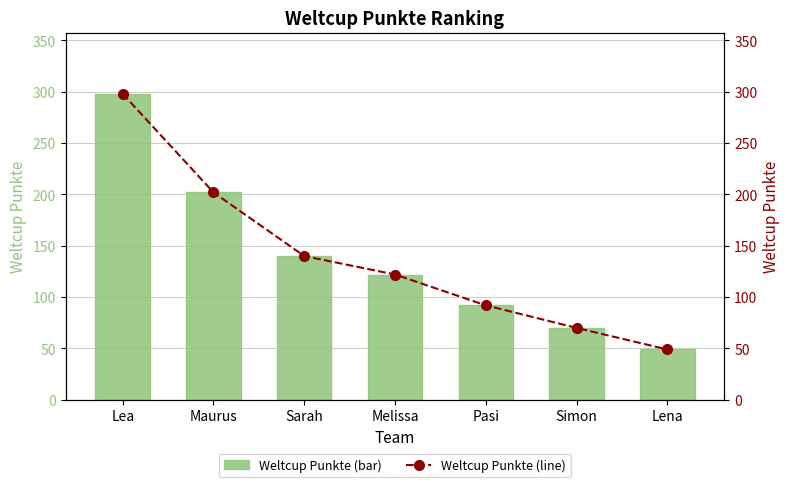

The value of Weltcup Punkte at Sarah is 221. True or false?

False